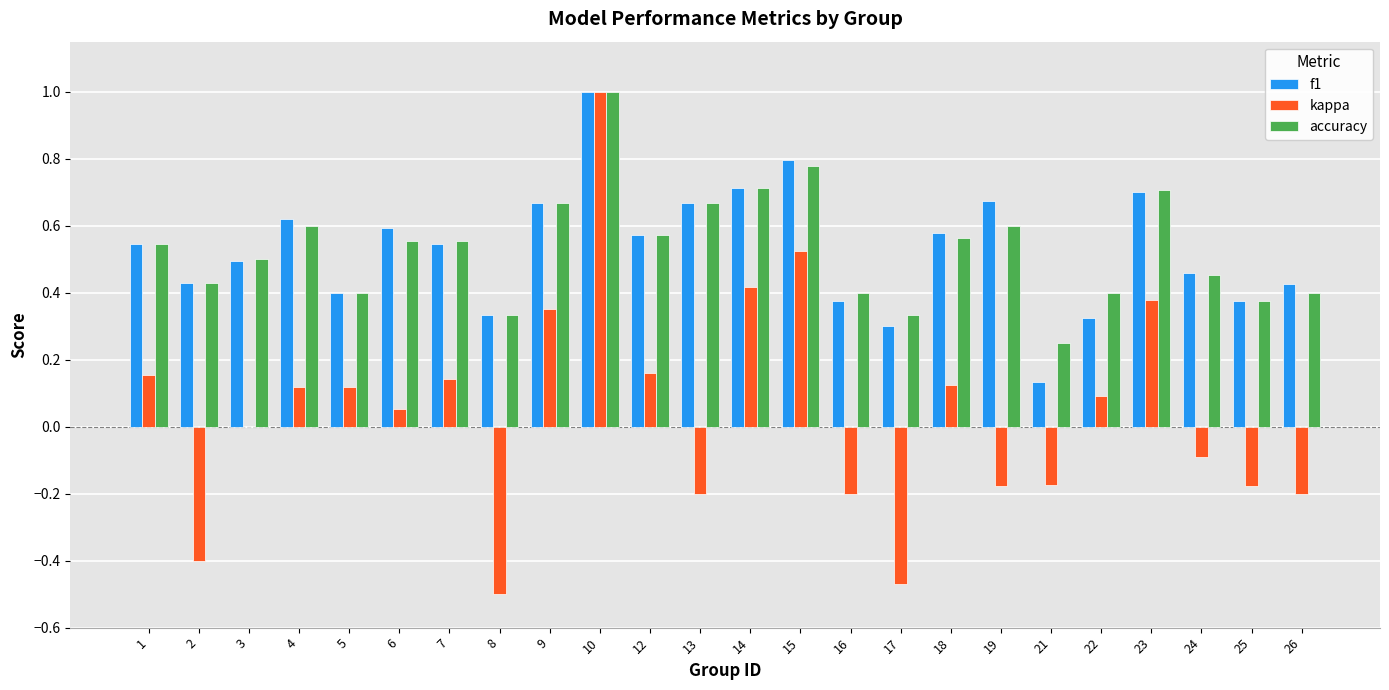

At which label does accuracy reach its peak?

10